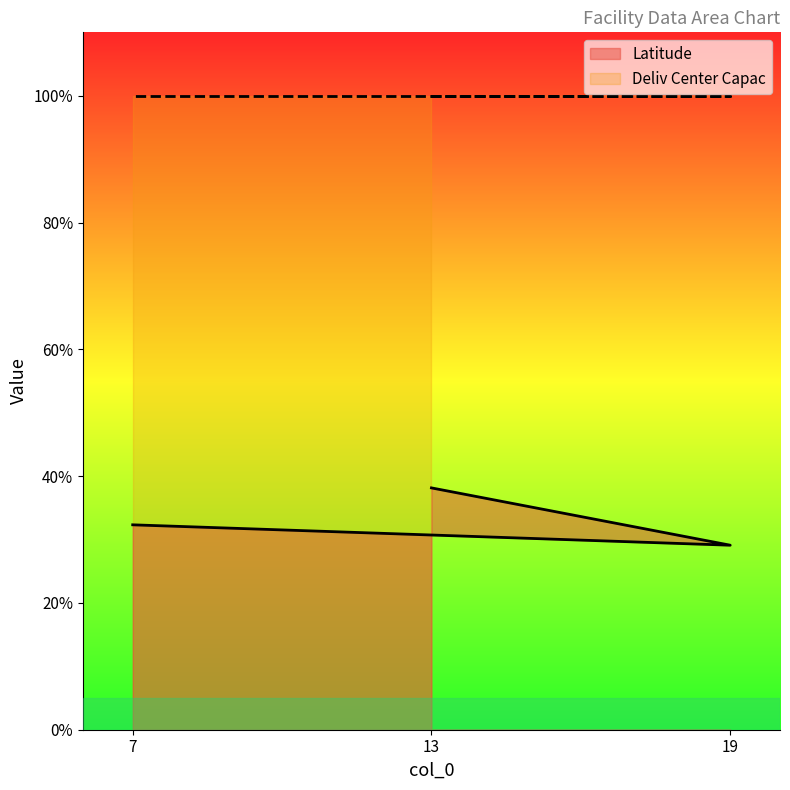

What is the maximum value shown in the chart?

100.0